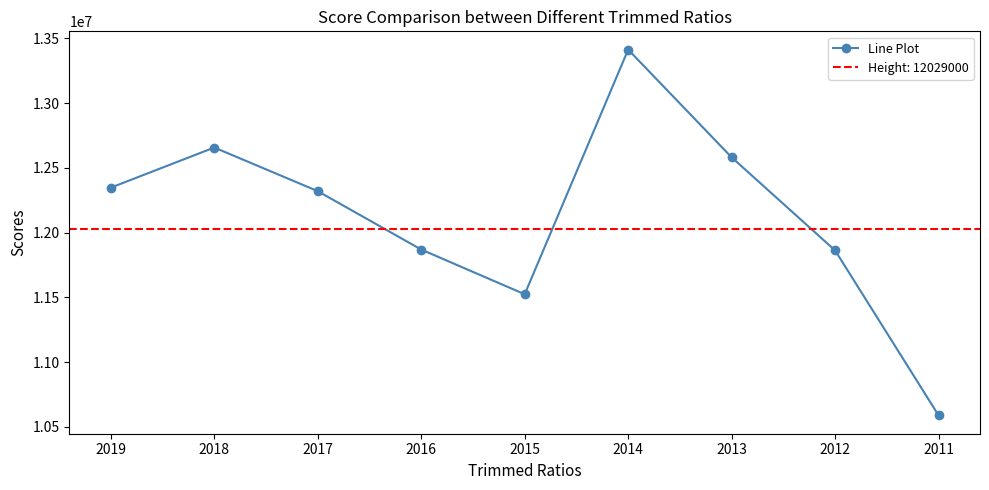

How many lines are shown in the chart?

1